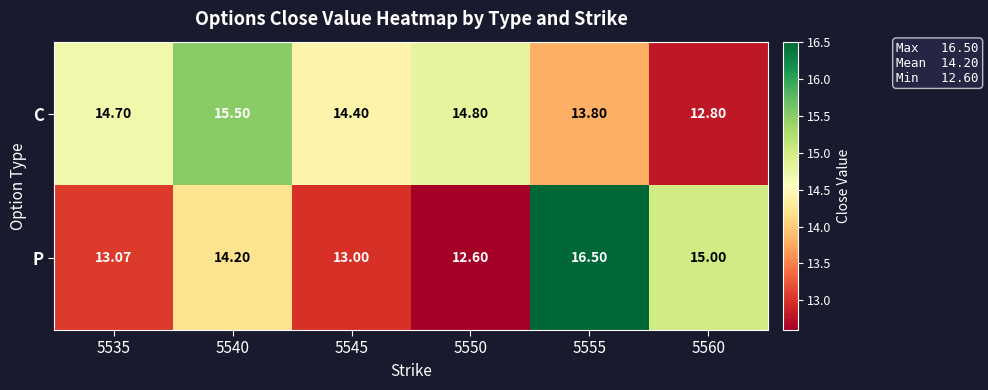

Rank the series by their maximum value, from lowest to highest.

C, P